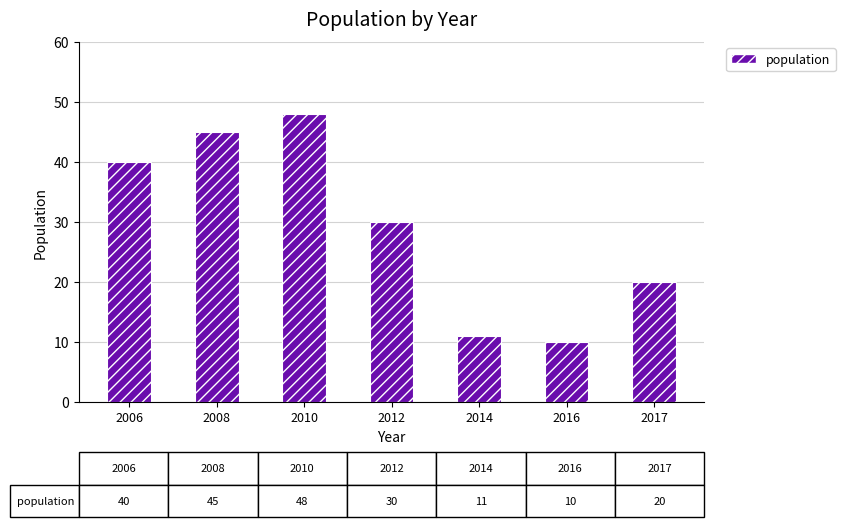

Reading left to right, extract all data points from this chart.

2006=40	2008=45	2010=48	2012=30	2014=11	2016=10	2017=20